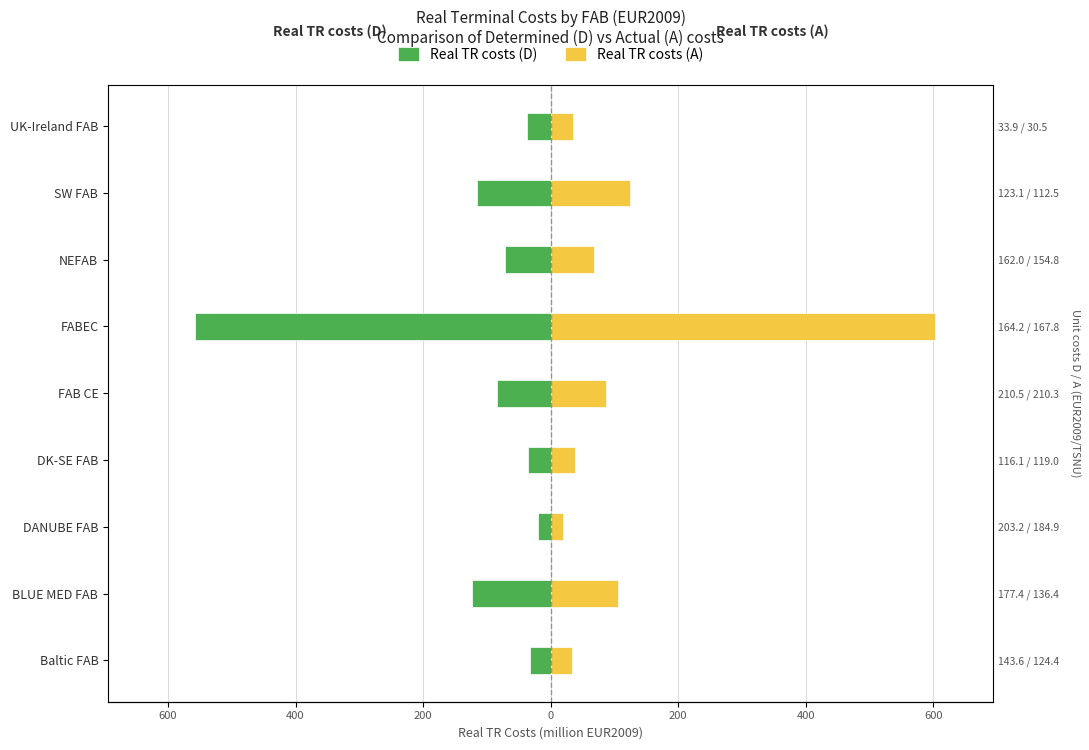

Are the bars grouped side by side (vs. stacked)?

Yes